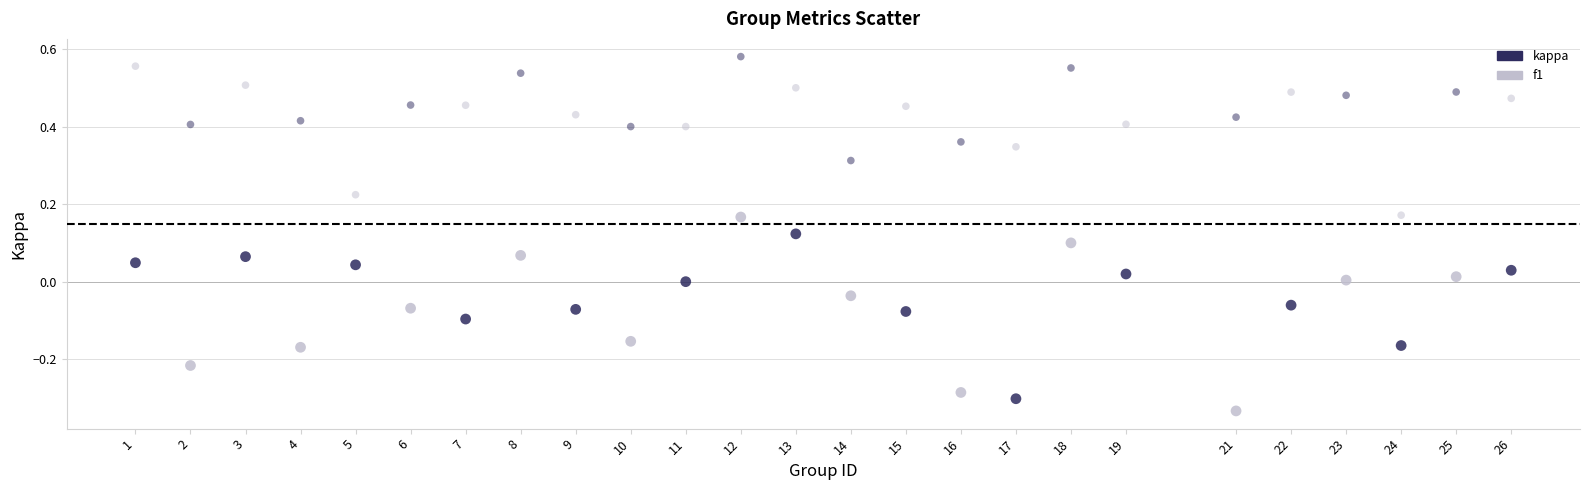

Across all data points, what is the range of Y values (max minus min)?

0.9